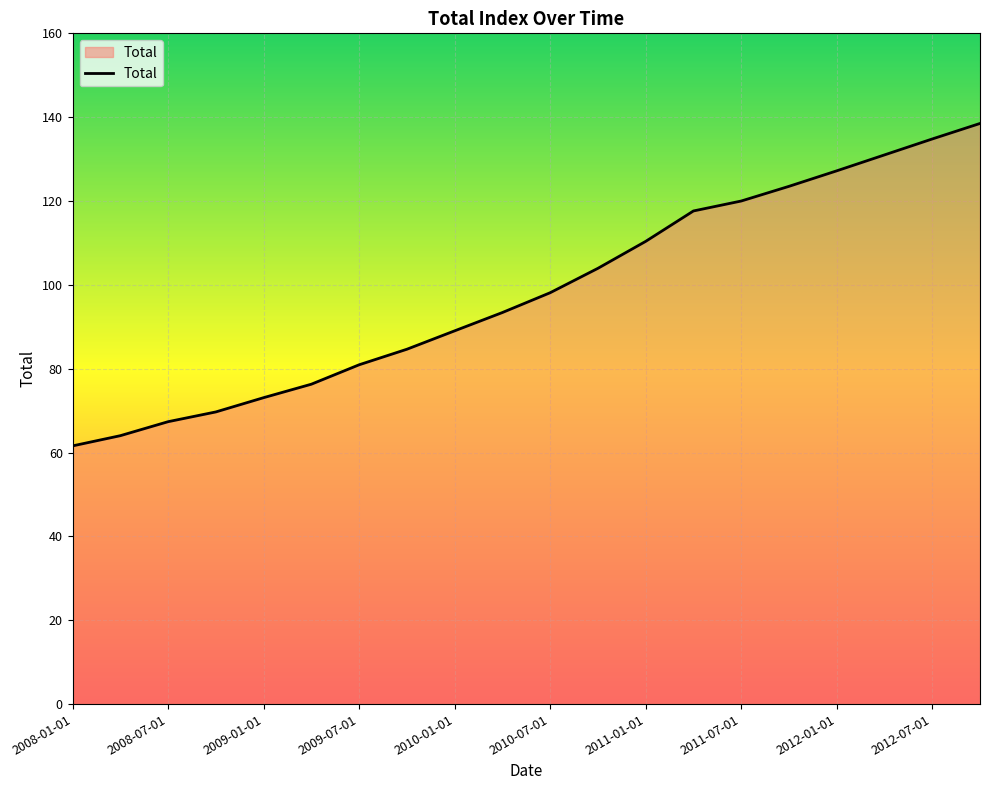

How many lines are shown in the chart?

1